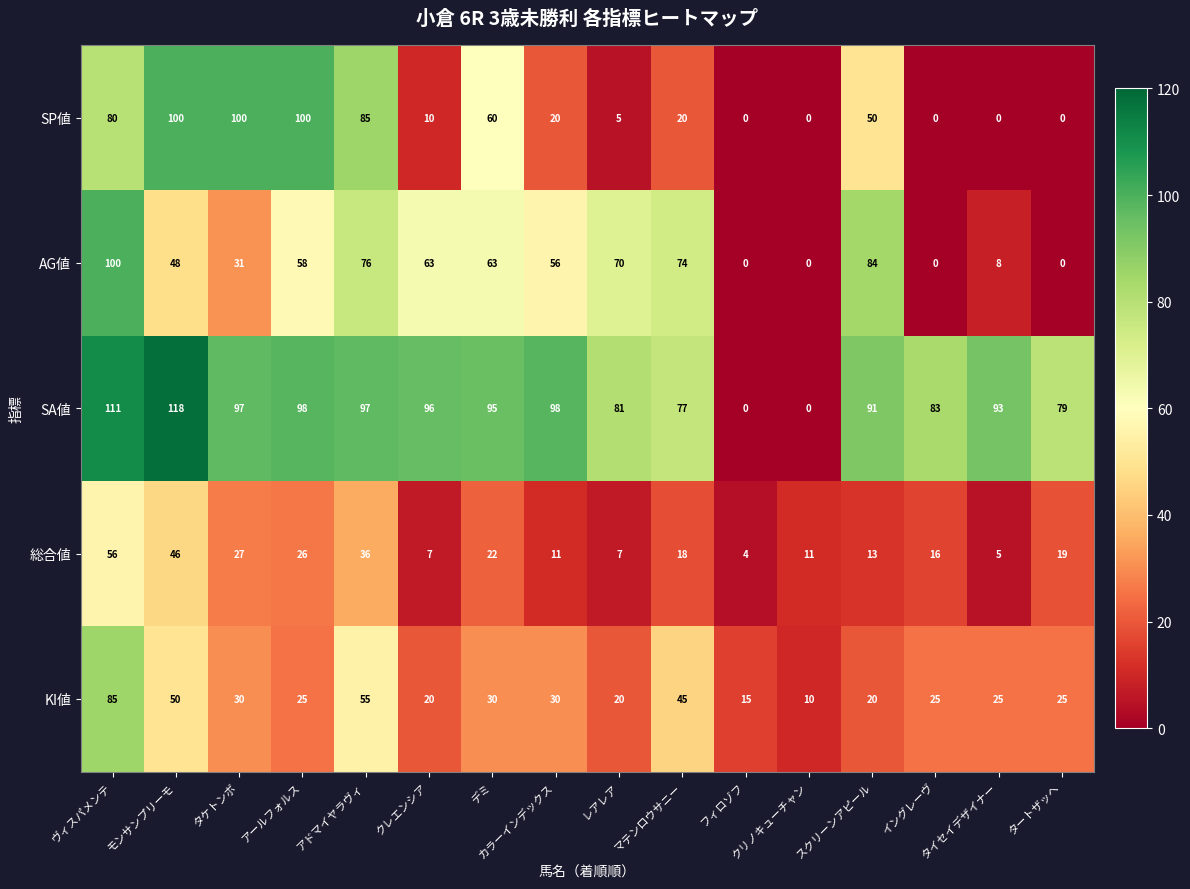

What value does the 総合値 series have at タートザッヘ?

19